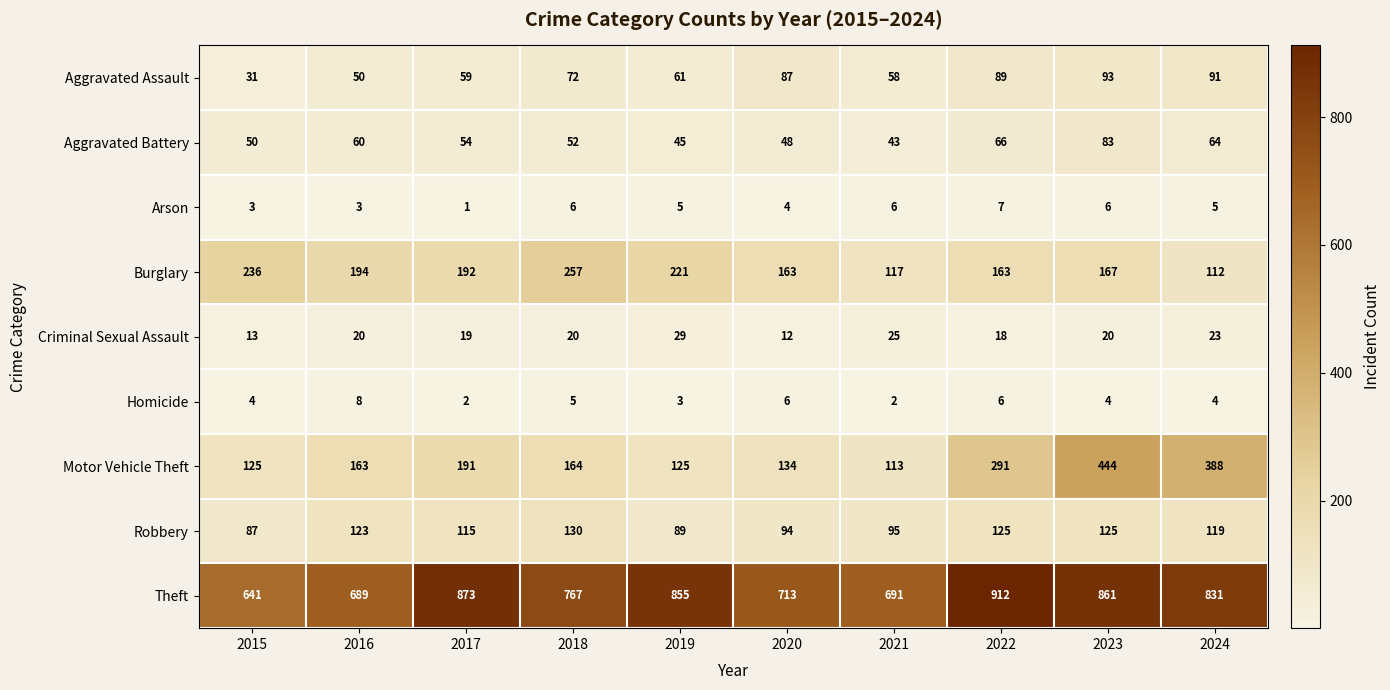

True or false: Motor Vehicle Theft has a value of 192 at 2019.

False